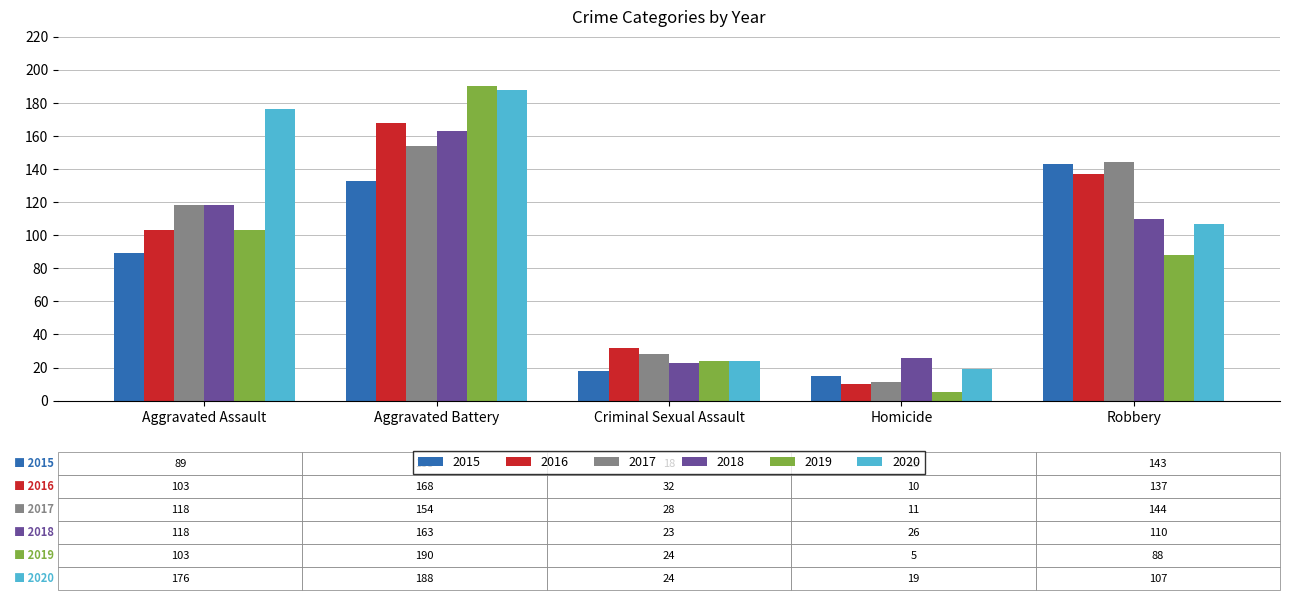

The 2017 series shows 80 at Robbery. True or false?

False